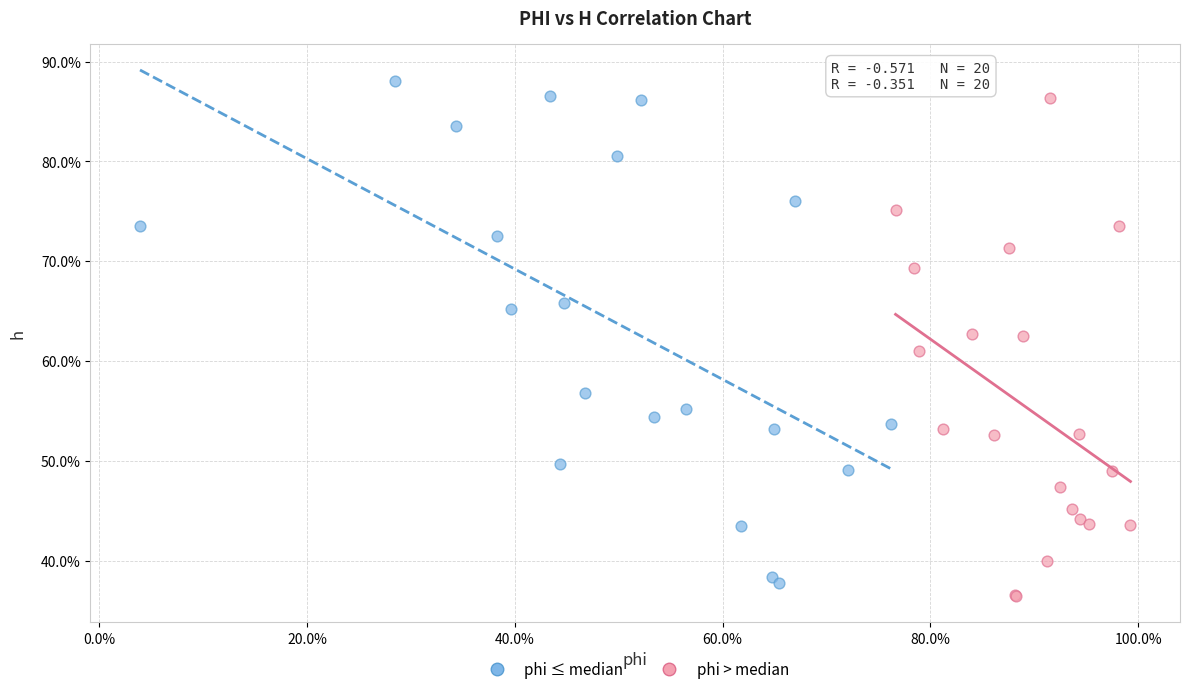

What are all the series names shown in the legend?

phi ≤ median, phi > median